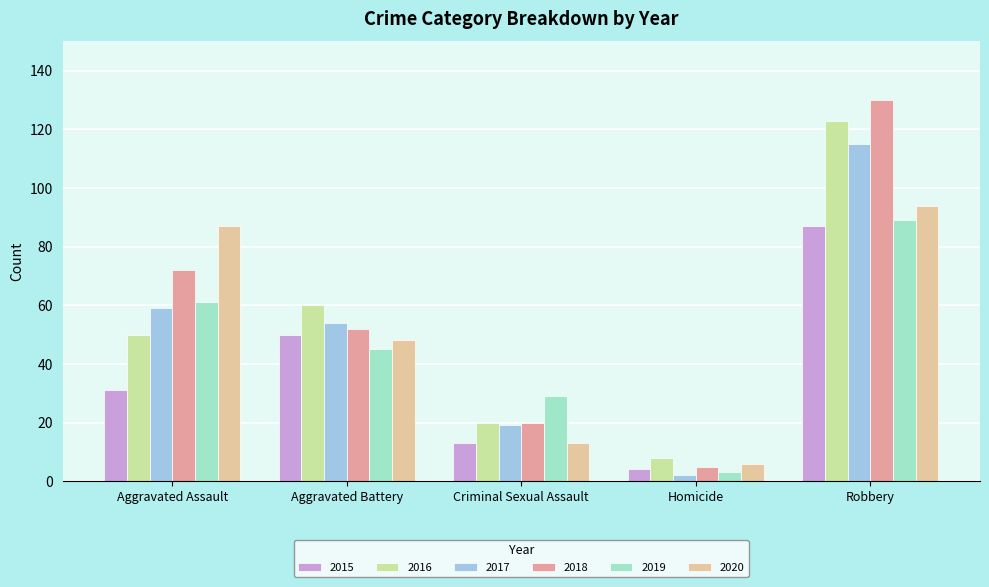

At which category is the sum across all series the highest?

Robbery